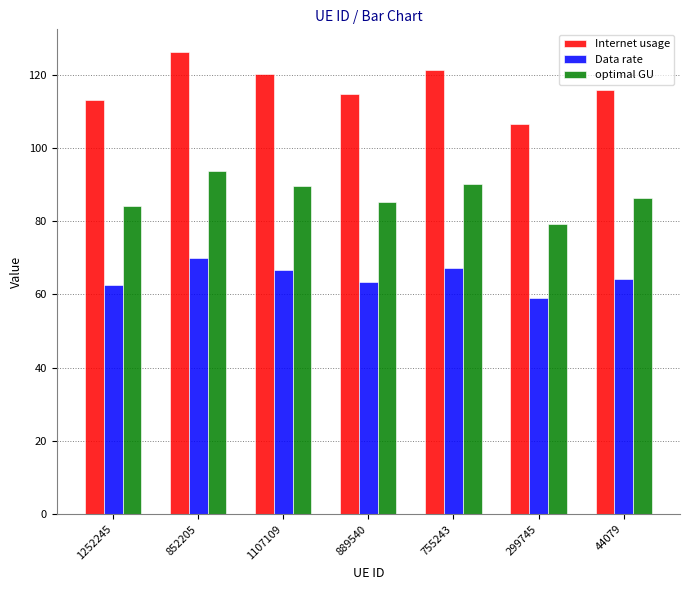

Which series has the largest range (max minus min)?

Internet usage